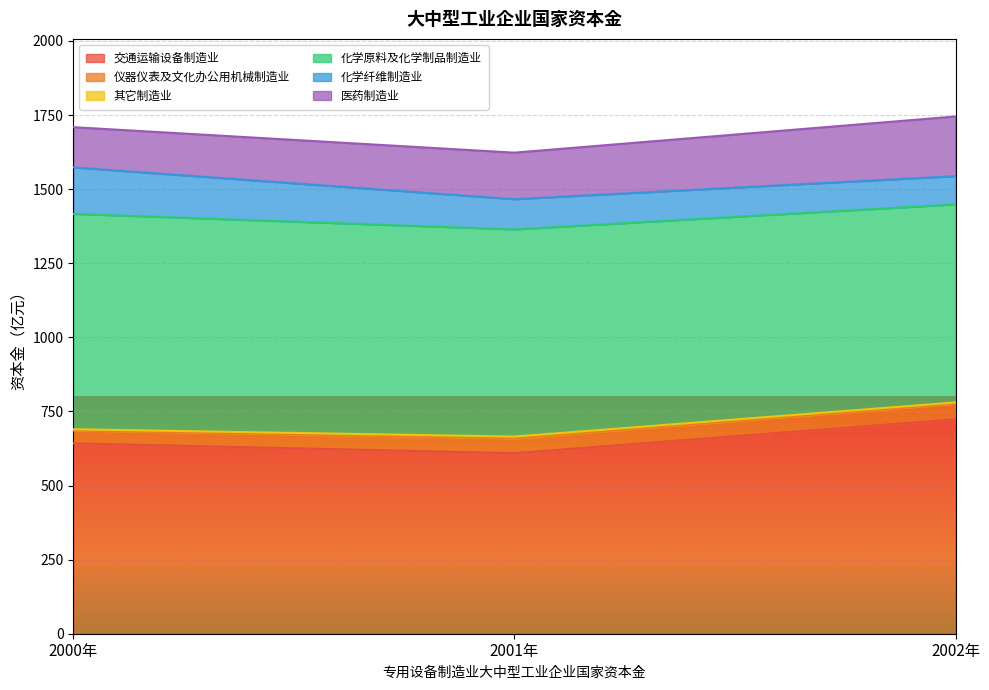

How many lines are shown in the chart?

6